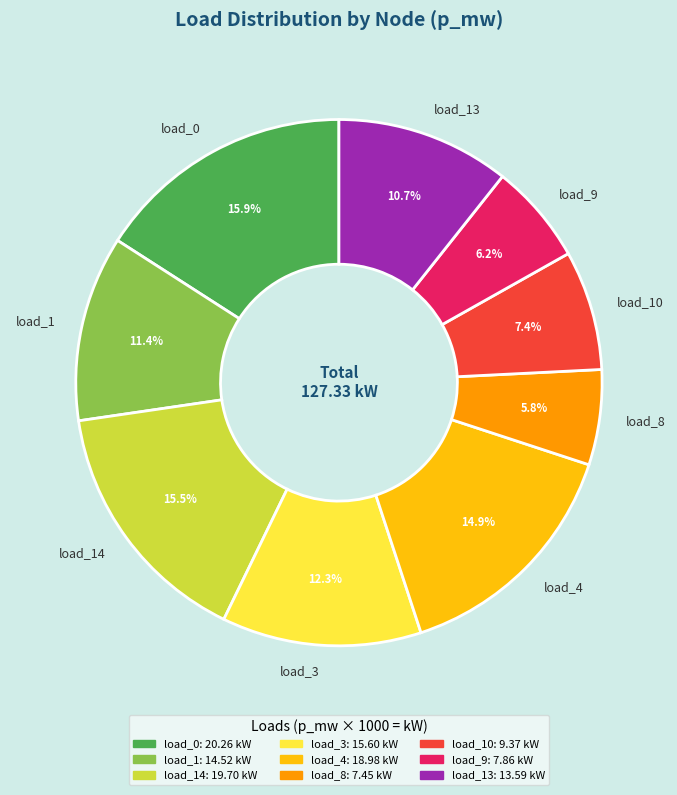

Does any single category account for the majority?

No